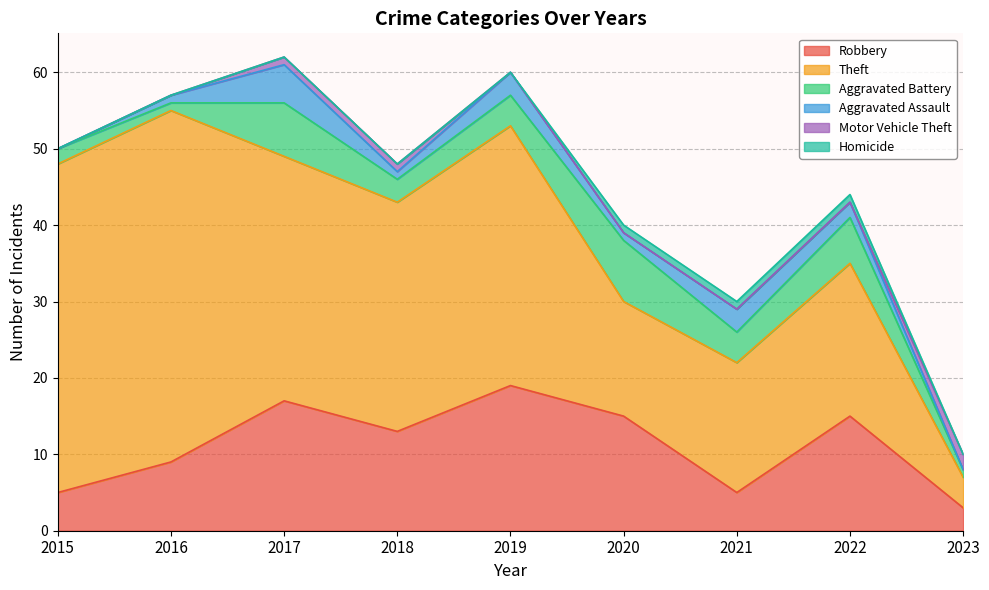

What is the greatest value displayed?

46